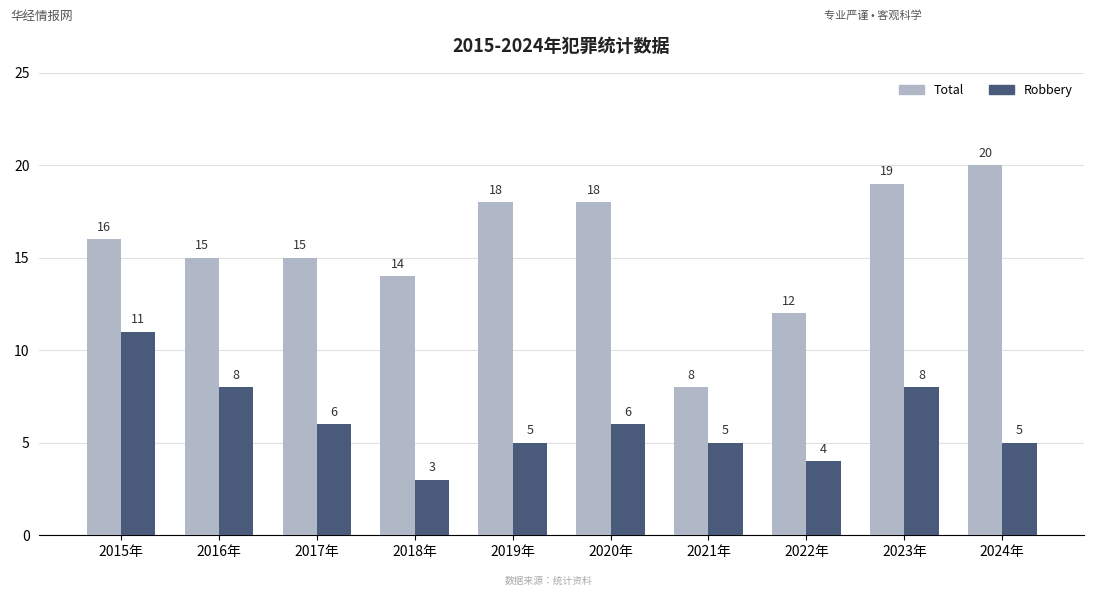

Is it true that Total equals 13 at 2021年?

False